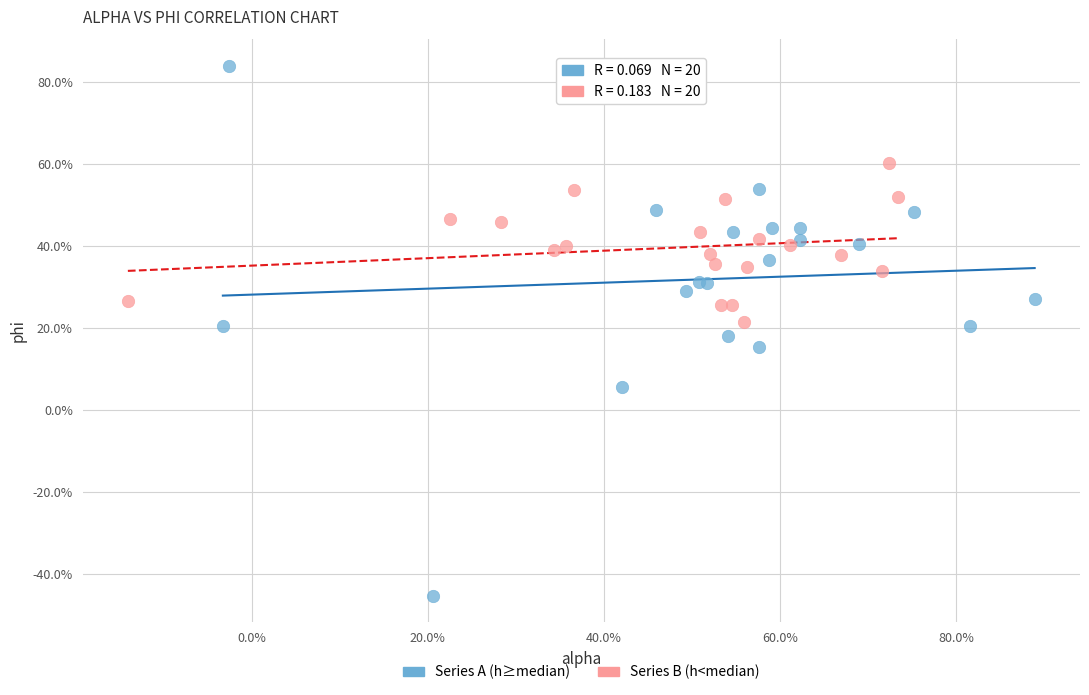

Which series contains the lowest Y value?

Series A (h≥median)